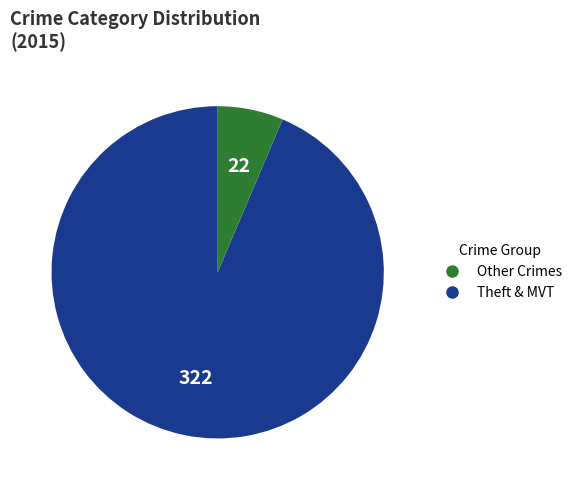

Is there any slice that represents more than half of the pie?

Yes